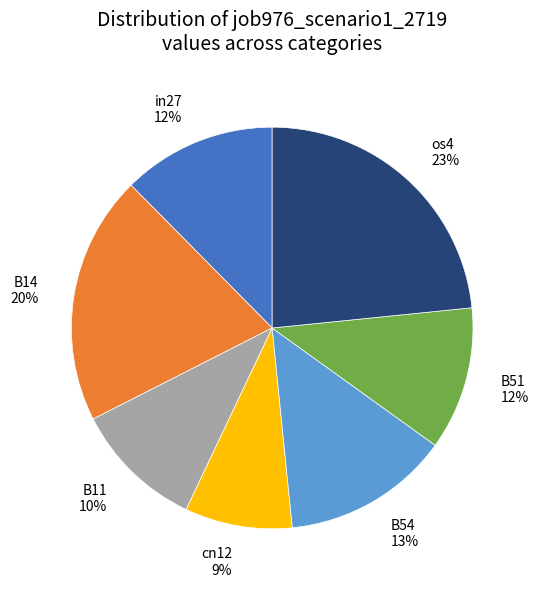

How many slices are in this pie chart?

7